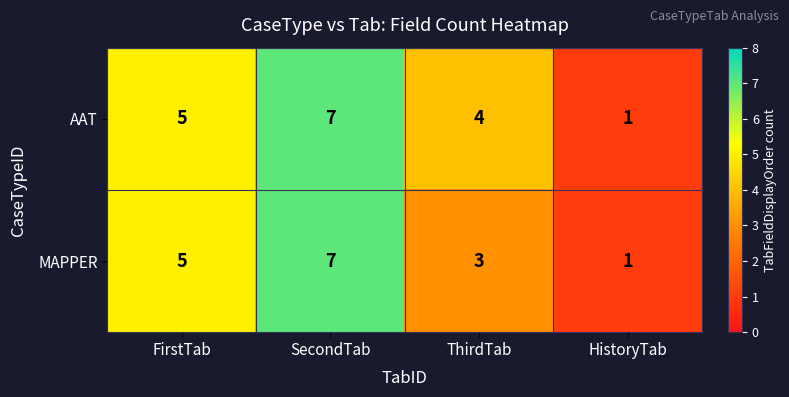

How many values in the MAPPER series are below 5?

2